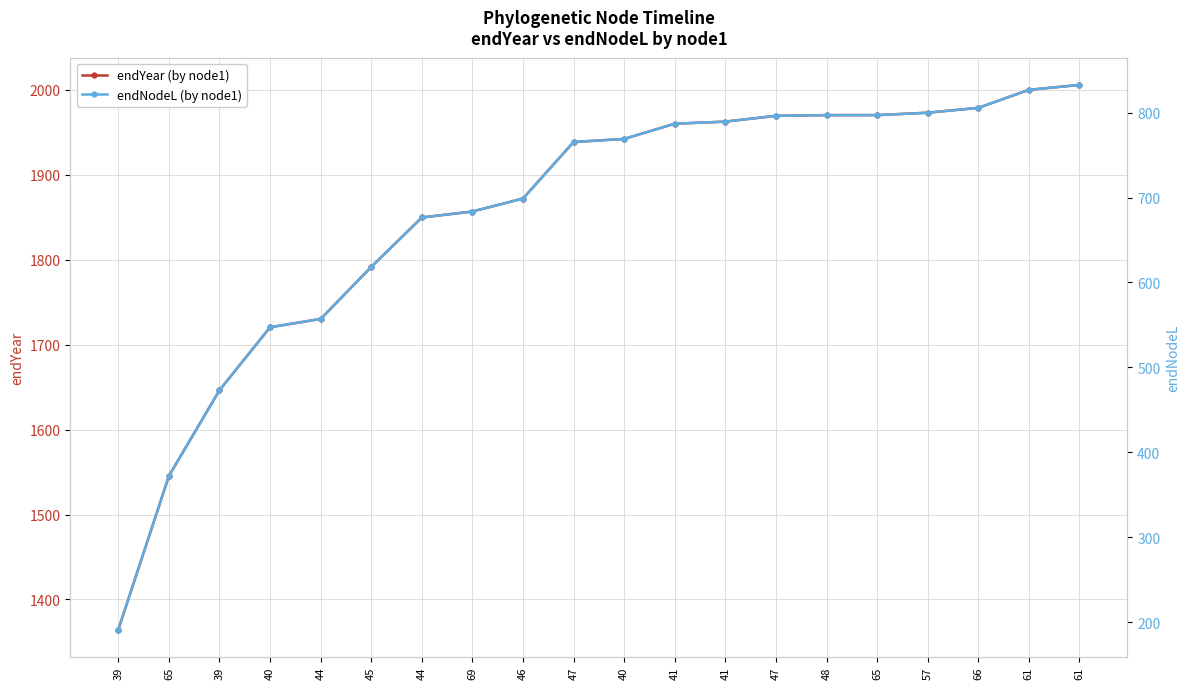

Rank the series by their maximum value, from lowest to highest.

endNodeL (by node1), endYear (by node1)